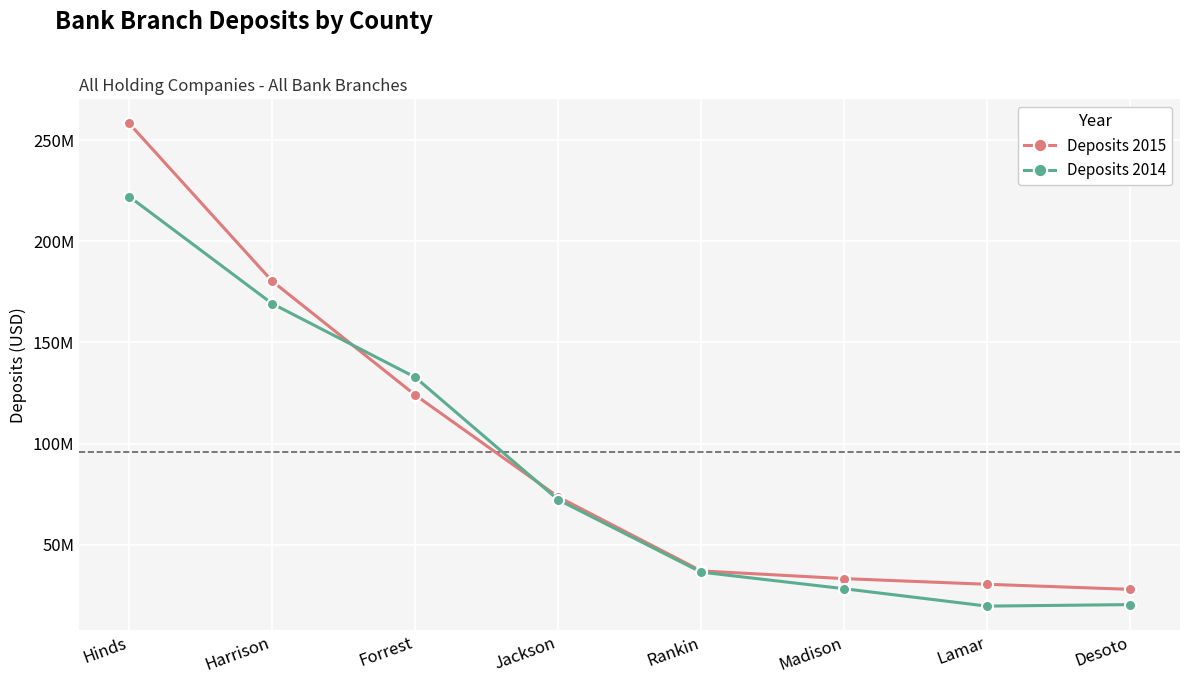

Between Lamar and Desoto, which is larger?

Lamar